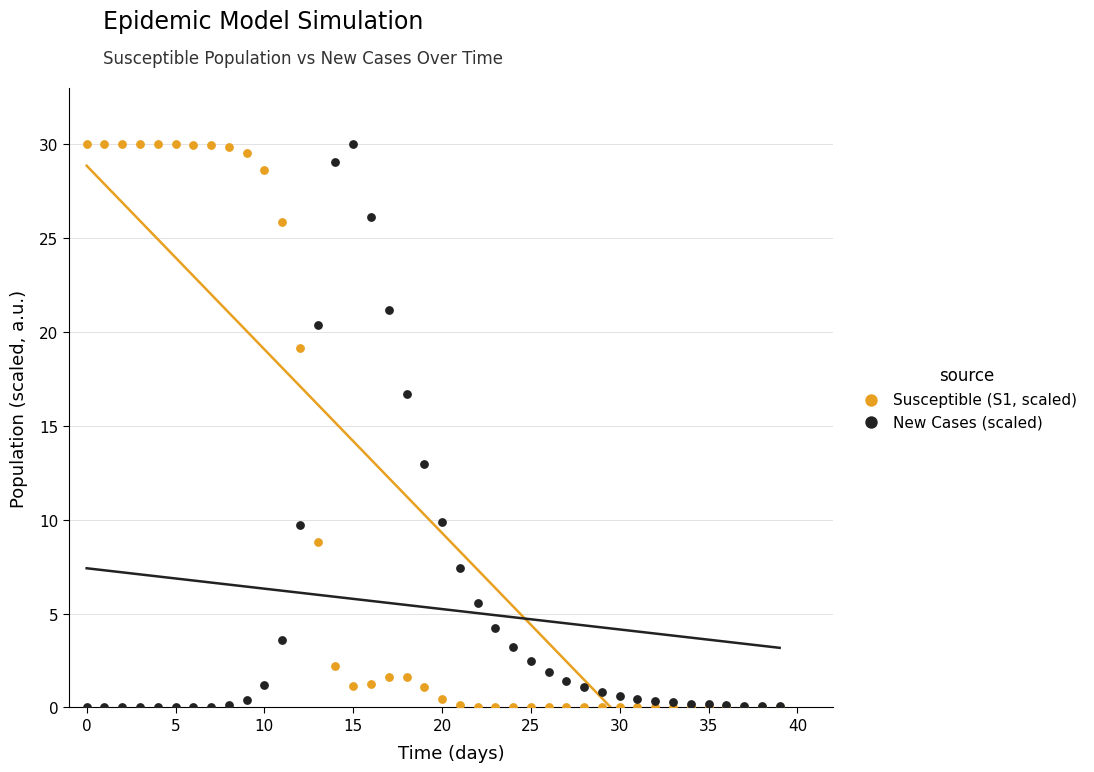

What are all the series names shown in the legend?

Susceptible (S1, scaled), New Cases (scaled)